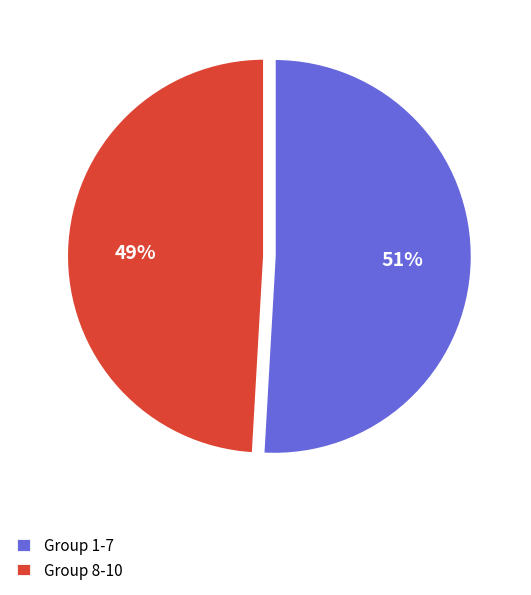

Which category accounts for the majority?

Group 1-7